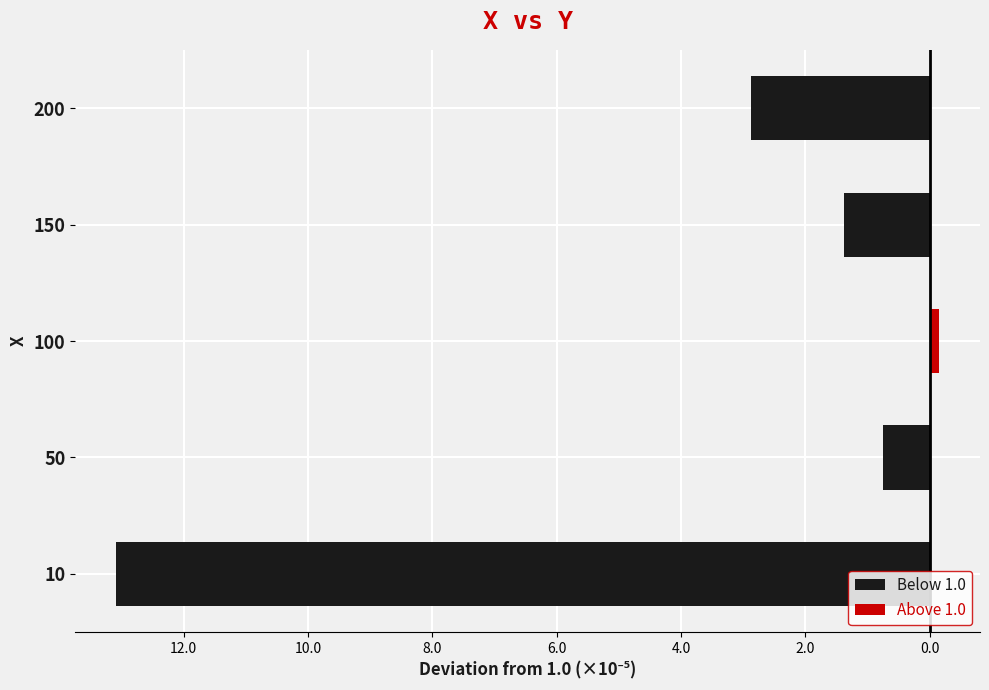

Reading right to left, list all the values displayed in this chart.

Below 1.0: -2.9	-1.4	0.0	-0.8	-13.1
Above 1.0: 0.0	0.0	0.1	0.0	0.0